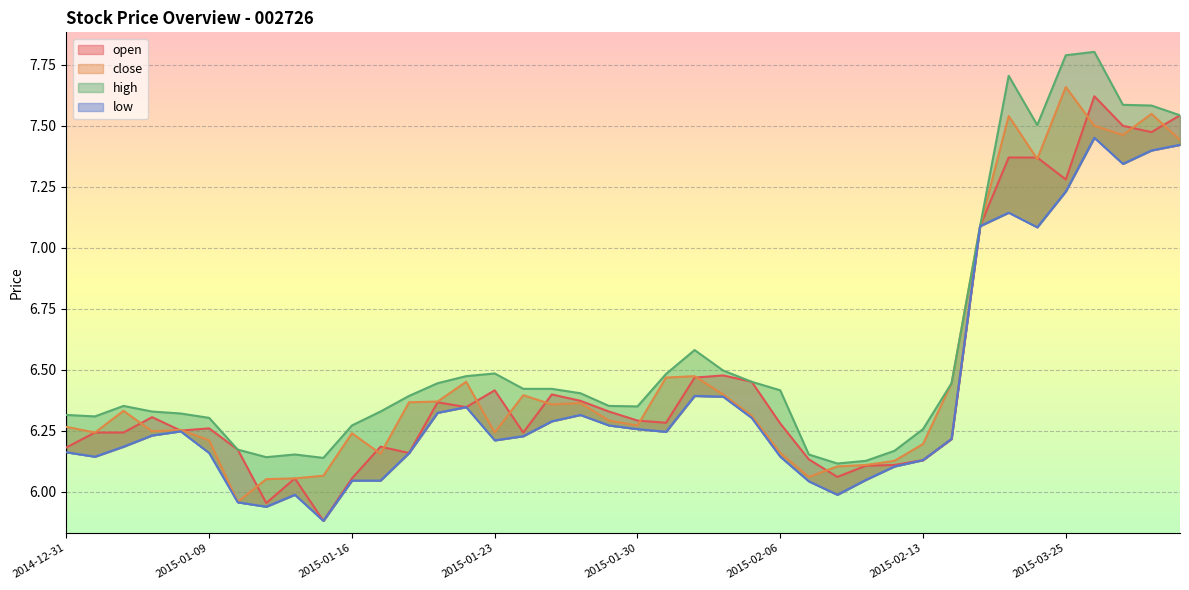

How many values in the open series are below 6?

2